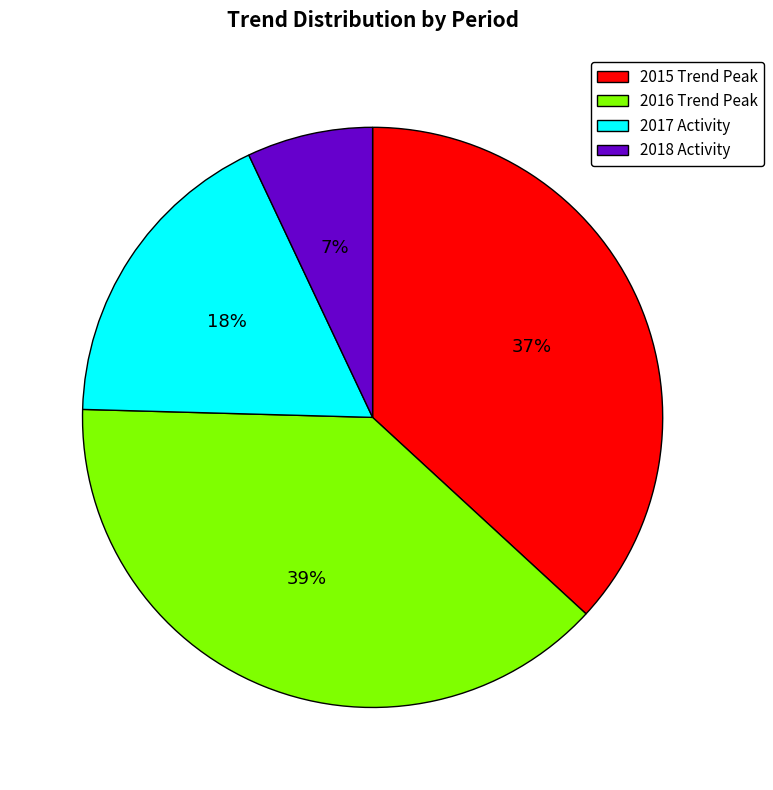

Is it true that 2015 Trend Peak is 37% of the pie?

True